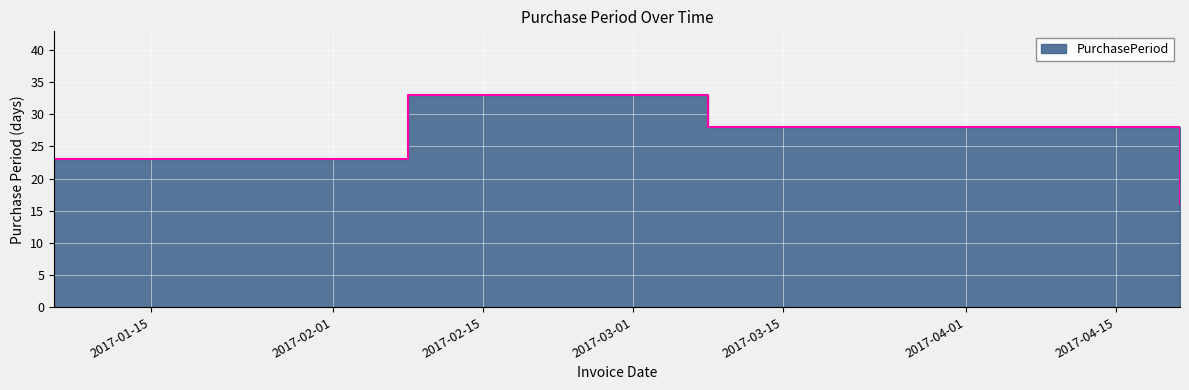

The chart shows a value of 50 at 2017-02-08. True or false?

False